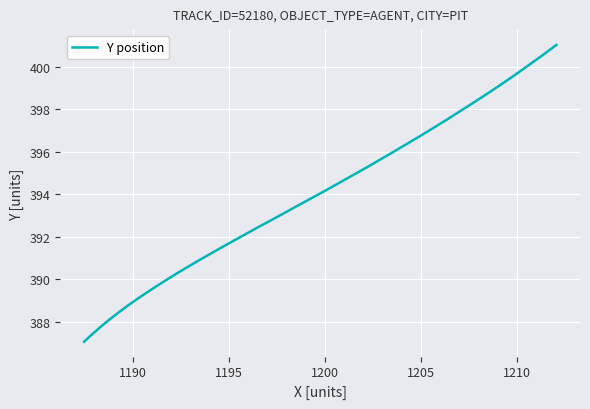

What is the difference between the maximum and minimum values?

14.0